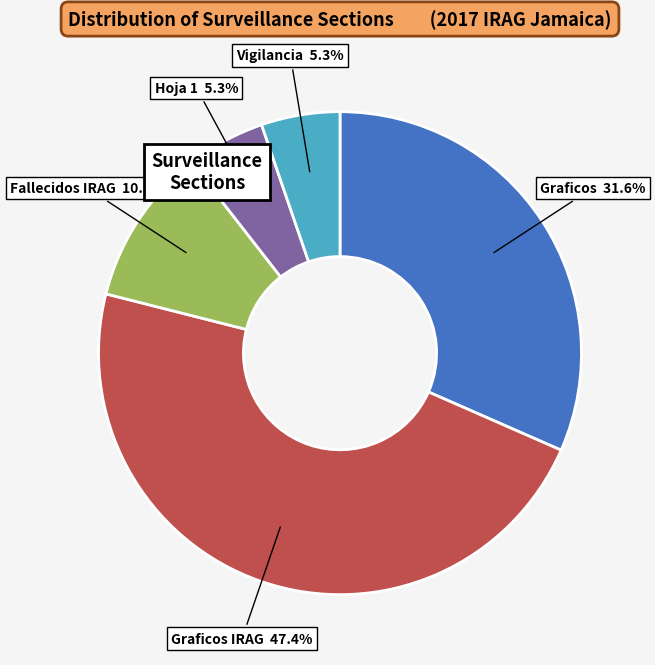

Is there any slice that represents more than half of the pie?

No